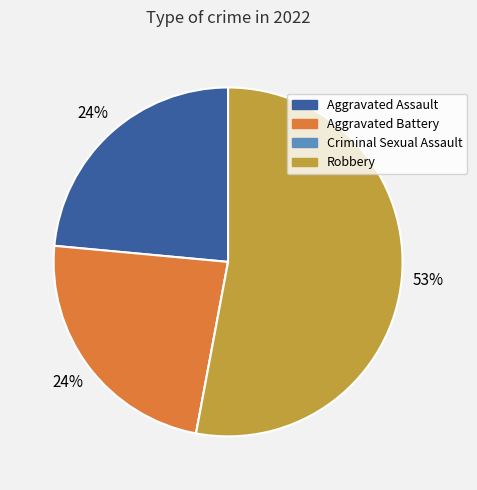

Which has a higher value, Aggravated Assault or Robbery?

Robbery